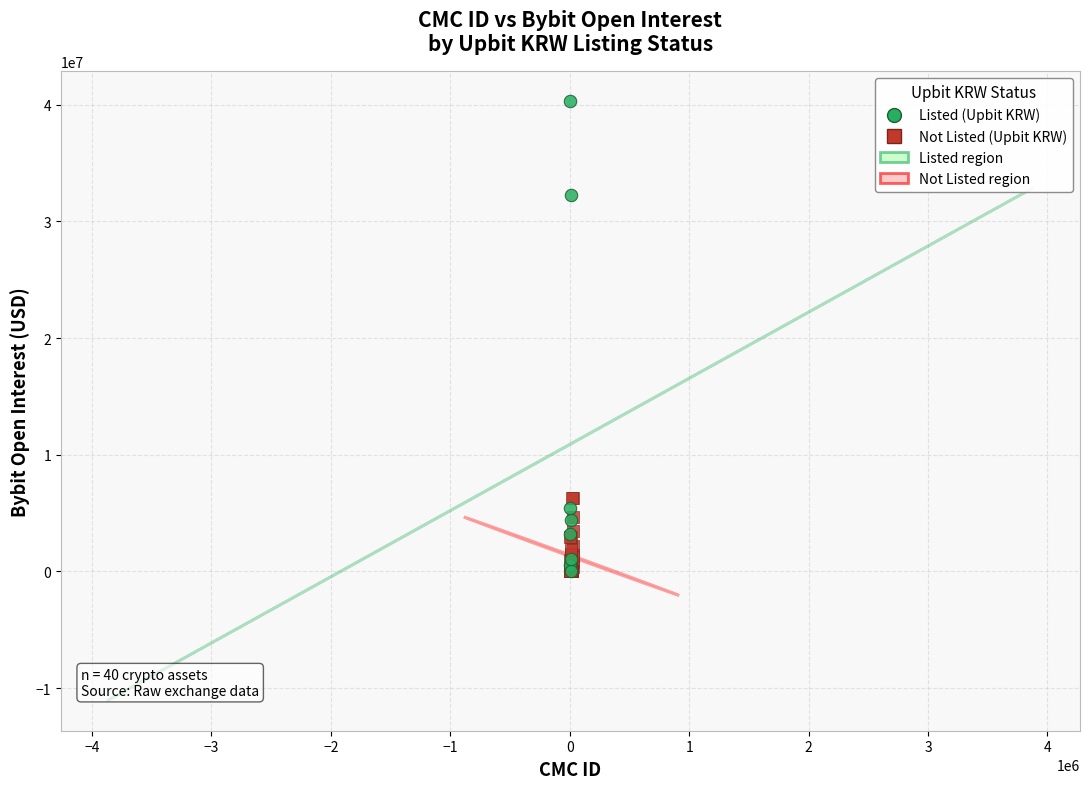

Which series has the largest Y range (max minus min)?

Listed (Upbit KRW)